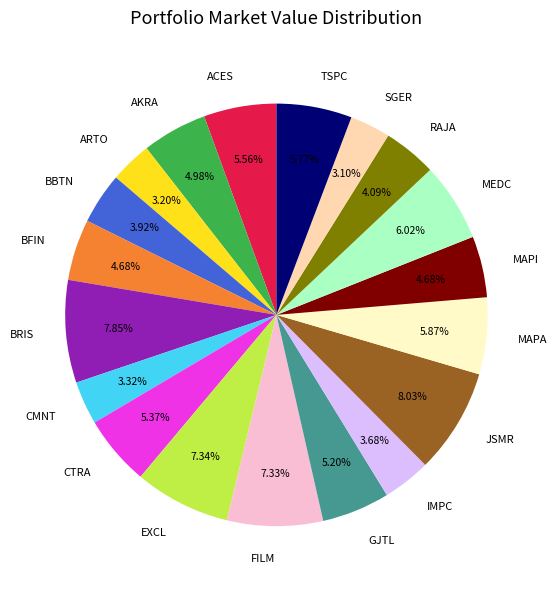

Is there any slice that represents more than half of the pie?

No